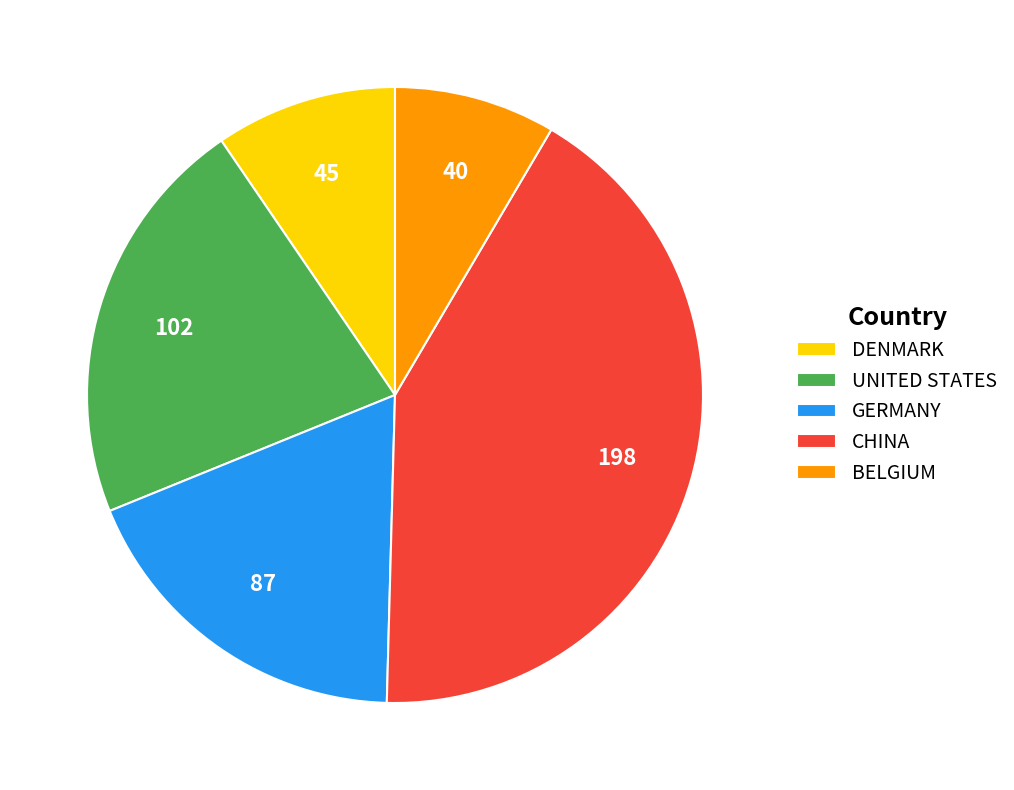

Which has a higher value, CHINA or GERMANY?

CHINA